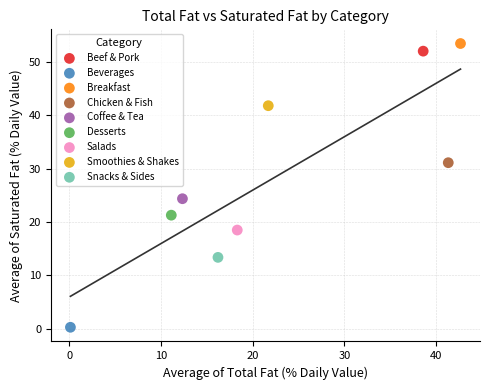

Which series contains the lowest Y value?

Beverages